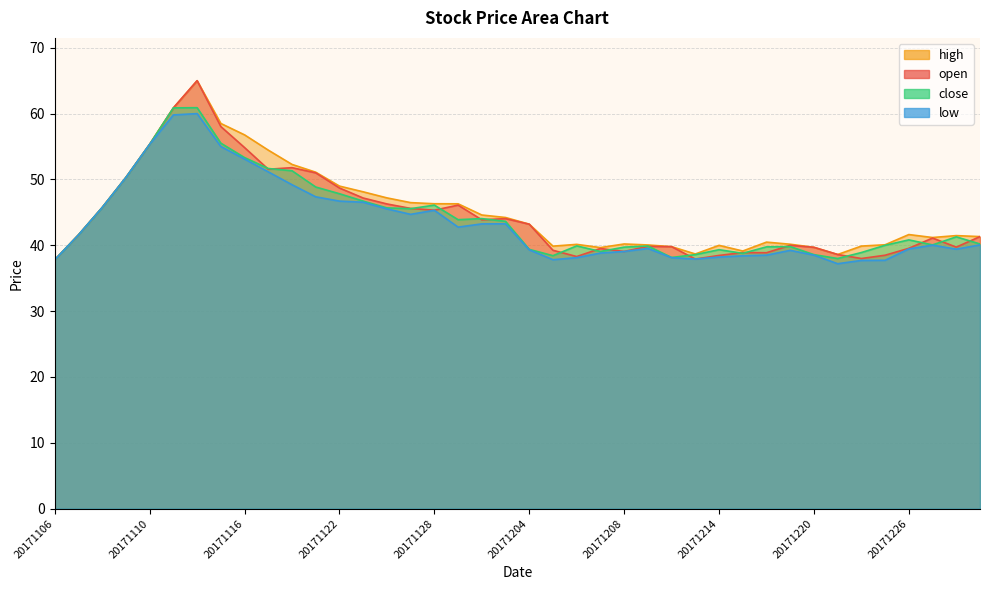

What are all the series names shown in the legend?

open, high, low, close